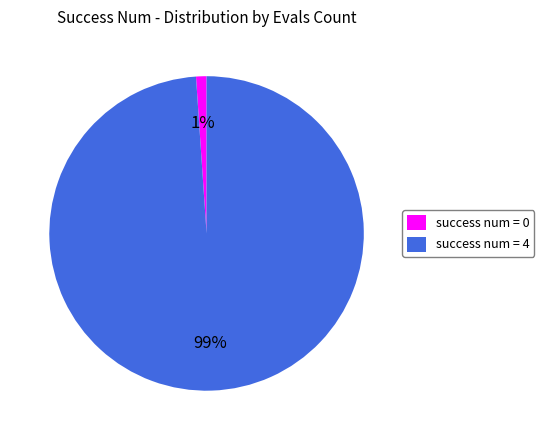

To the nearest percent, what is the difference between the largest and smallest slice percentages?

98%